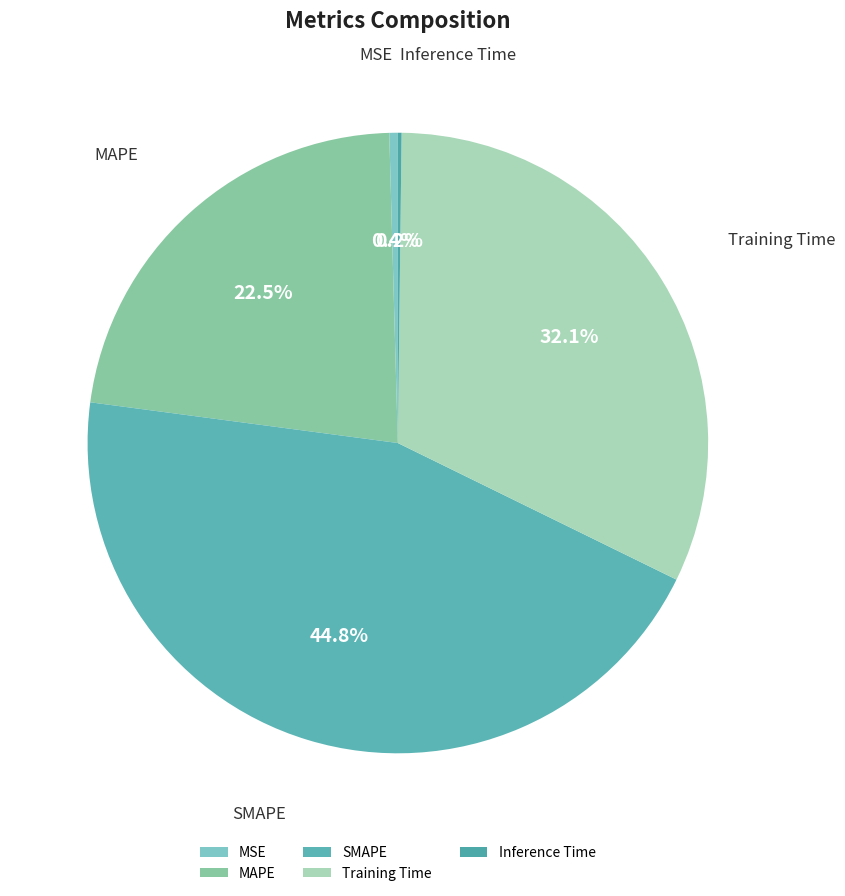

Which category has the biggest portion of the pie?

SMAPE